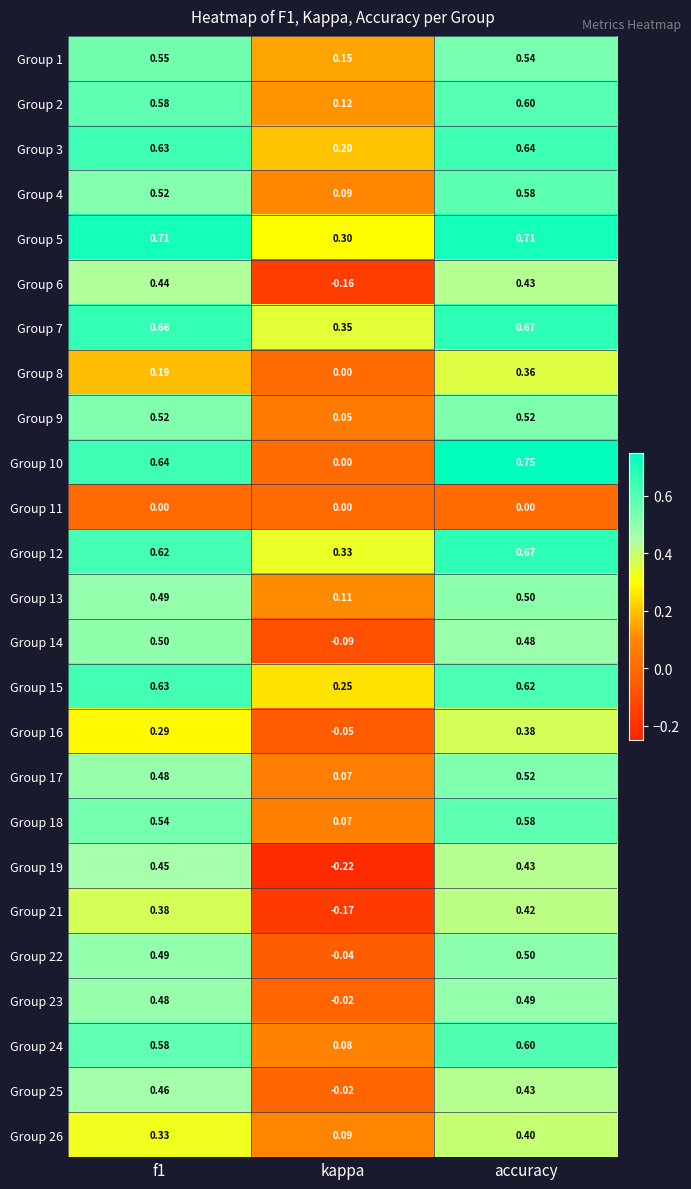

Where is Group 25 nearest to the value 0?

kappa